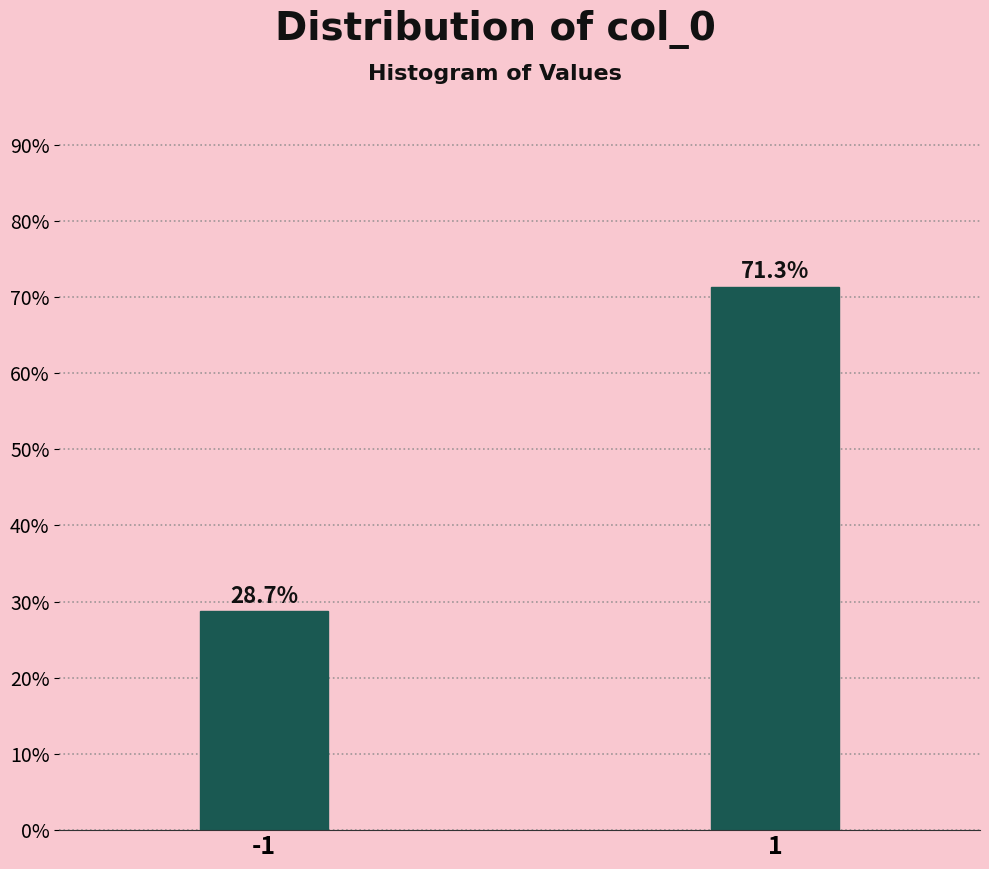

Reading left to right, what are all the values shown in this chart?

28.7	71.3